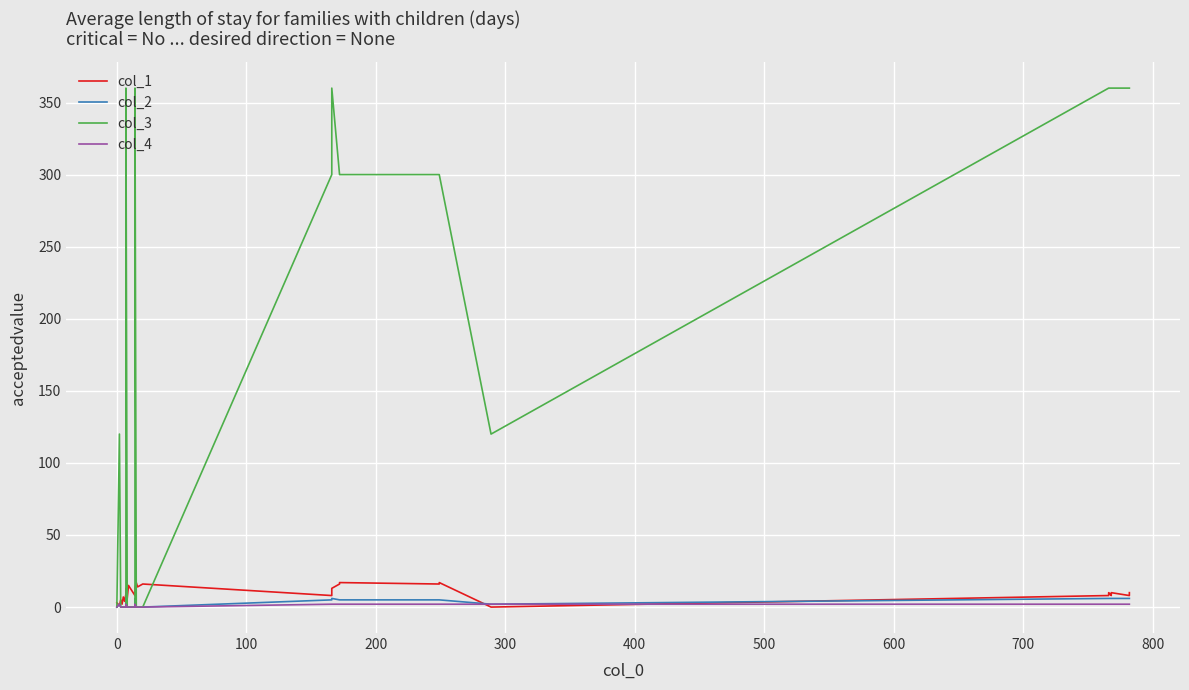

The value of col_1 at 39 is 13. True or false?

False